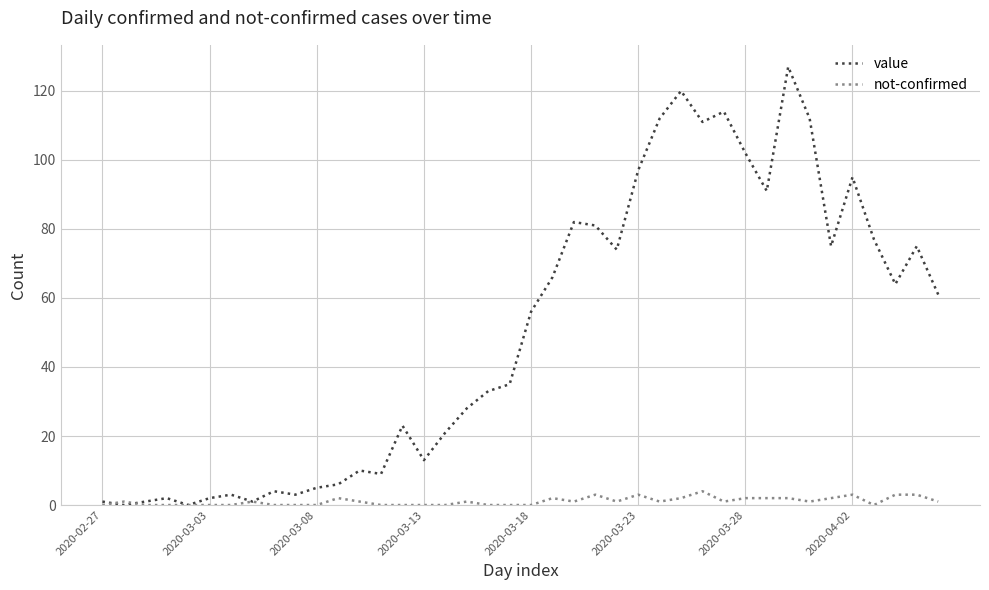

List the series in order of their overall mean, highest first.

value, not-confirmed